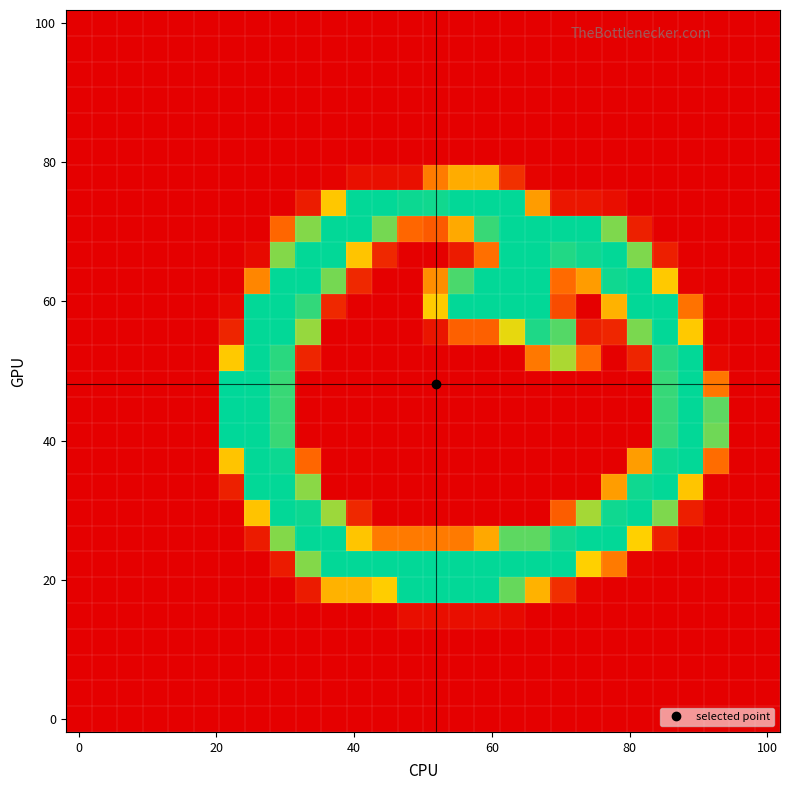

How many distinct data groups are displayed?

28